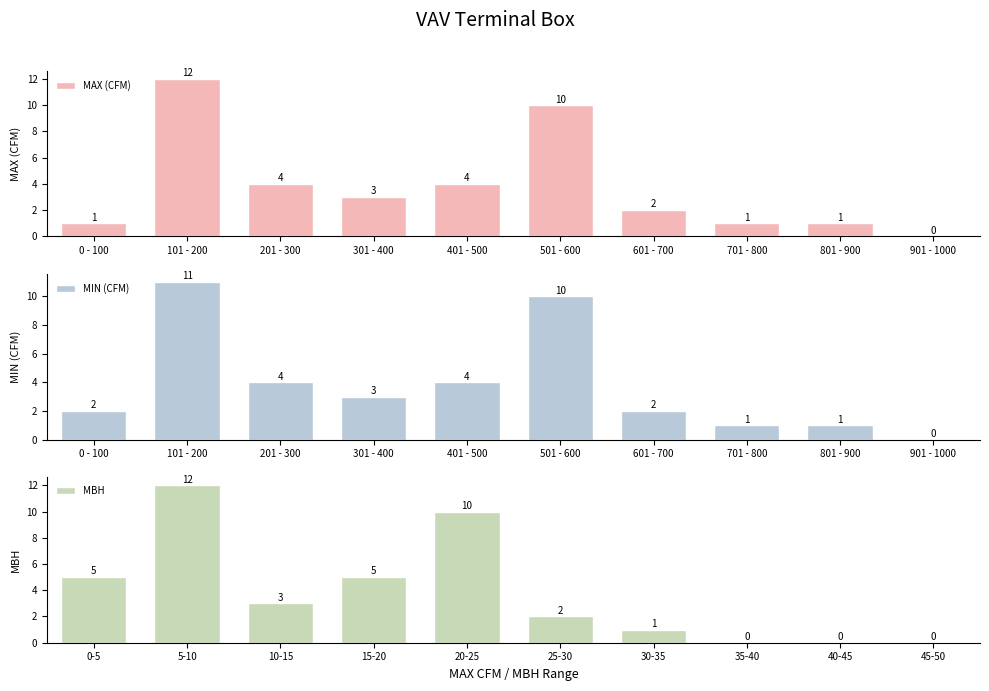

Reading left to right, extract all data points from this chart.

MAX (CFM): 0 - 100=1	101 - 200=12	201 - 300=4	301 - 400=3	401 - 500=4	501 - 600=10	601 - 700=2	701 - 800=1	801 - 900=1	901 - 1000=0
MIN (CFM): 0 - 100=2	101 - 200=11	201 - 300=4	301 - 400=3	401 - 500=4	501 - 600=10	601 - 700=2	701 - 800=1	801 - 900=1	901 - 1000=0
MBH: 0-5=5	5-10=12	10-15=3	15-20=5	20-25=10	25-30=2	30-35=1	35-40=0	40-45=0	45-50=0